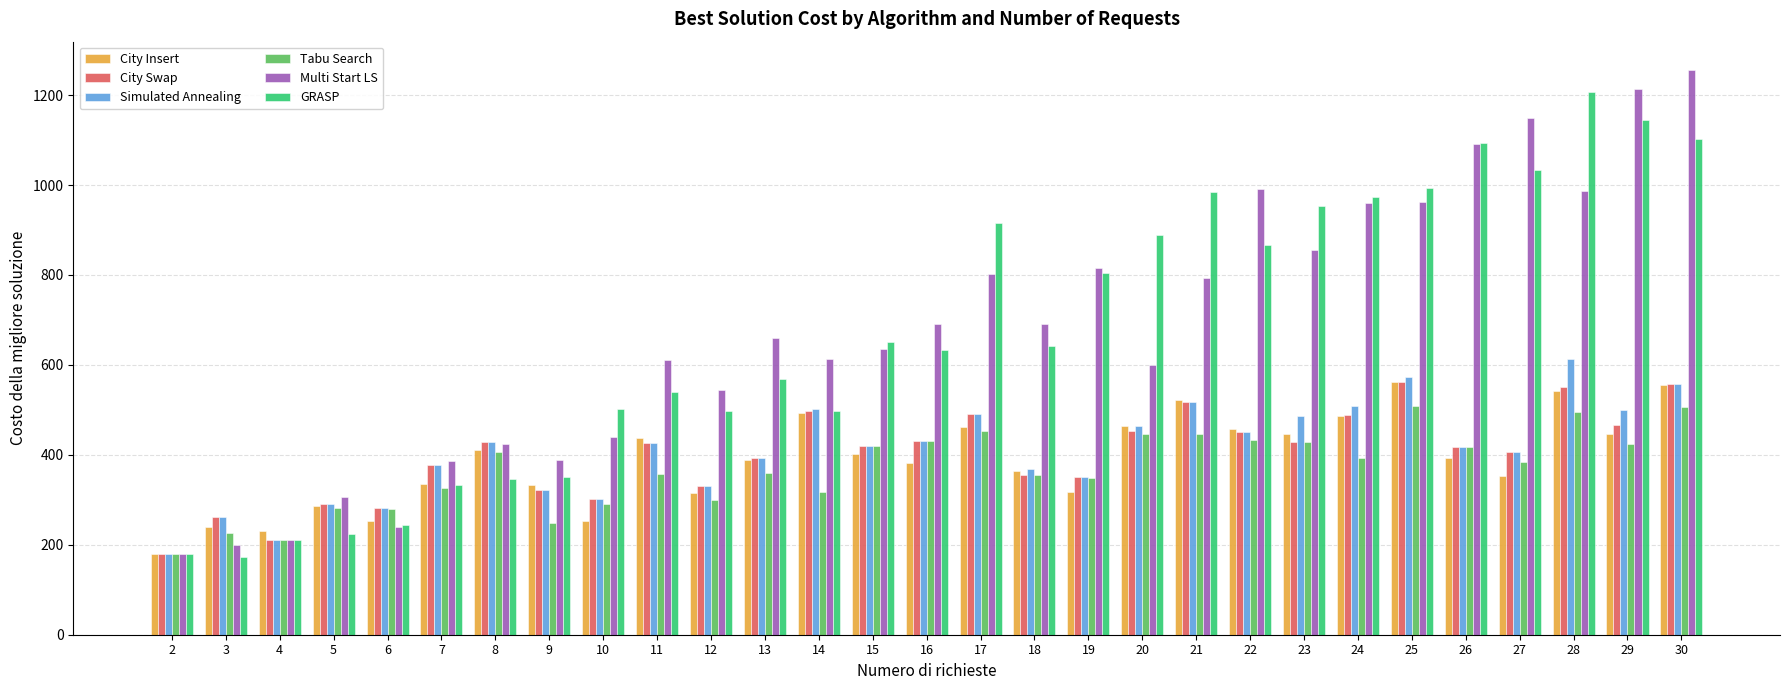

What is the highest value of the Multi Start LS series?

1256